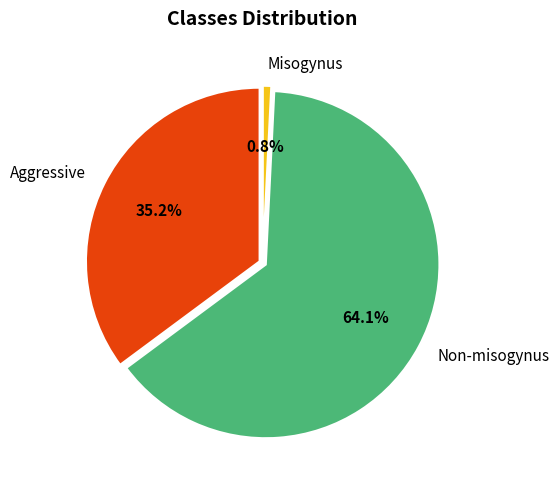

How many slices are in this pie chart?

3